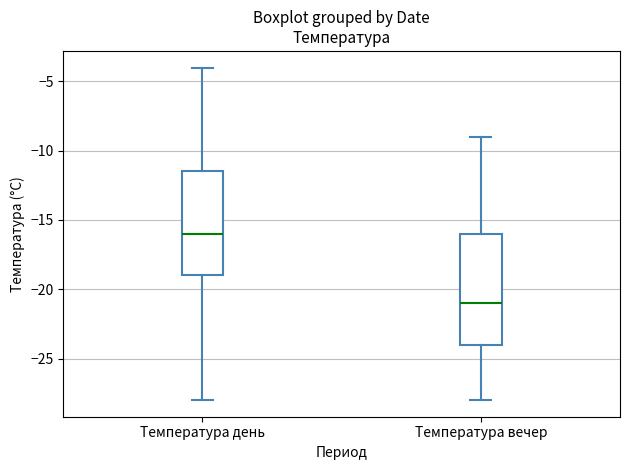

Reading left to right, transcribe this box plot: for each box, give where its median line is, the range the box spans, and where its two whiskers end, as read against the y-axis. The values are not printed on the chart, so give them approximately, as read against the axis.

Температура день: median -16.0, box -19.0 to -11.5, whiskers -28.0 to -4.0
Температура вечер: median -21.0, box -24.0 to -16.0, whiskers -28.0 to -9.0